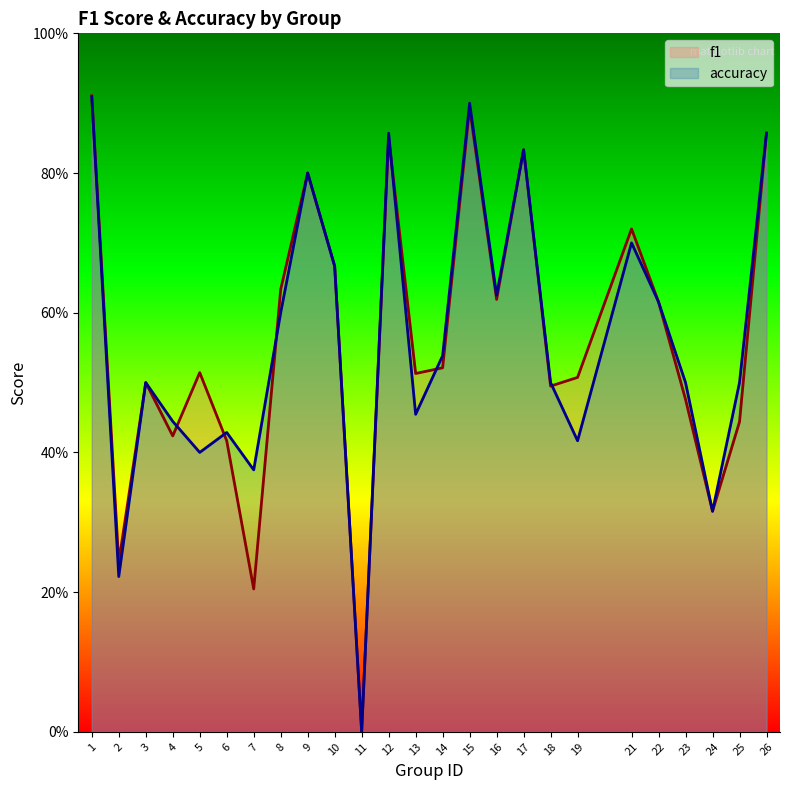

List the labels in order of f1 value, largest first.

1, 15, 26, 12, 17, 9, 21, 10, 8, 16, 22, 14, 5, 13, 19, 3, 18, 23, 25, 4, 6, 24, 2, 7, 11